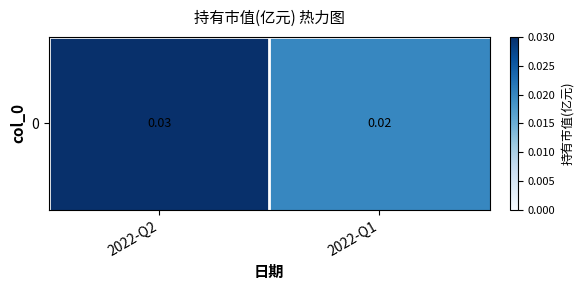

The chart shows a value of 0.0 at 2022-Q1. True or false?

True